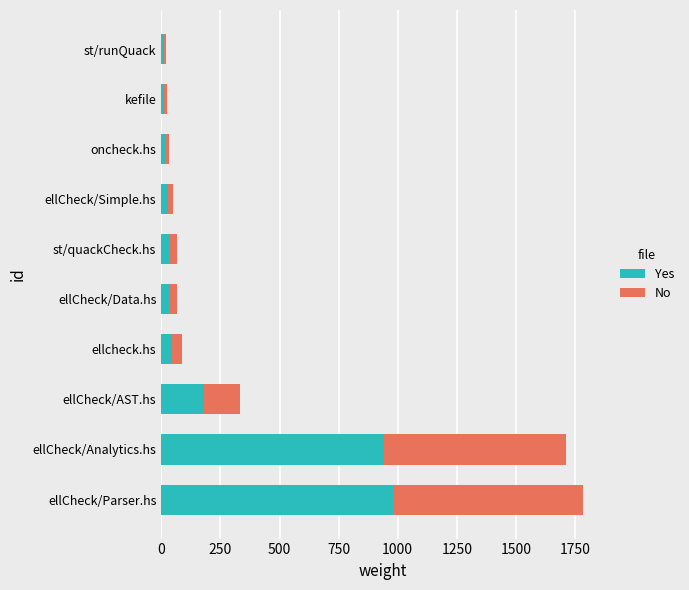

Where is Yes nearest to the value 496?

ellCheck/AST.hs